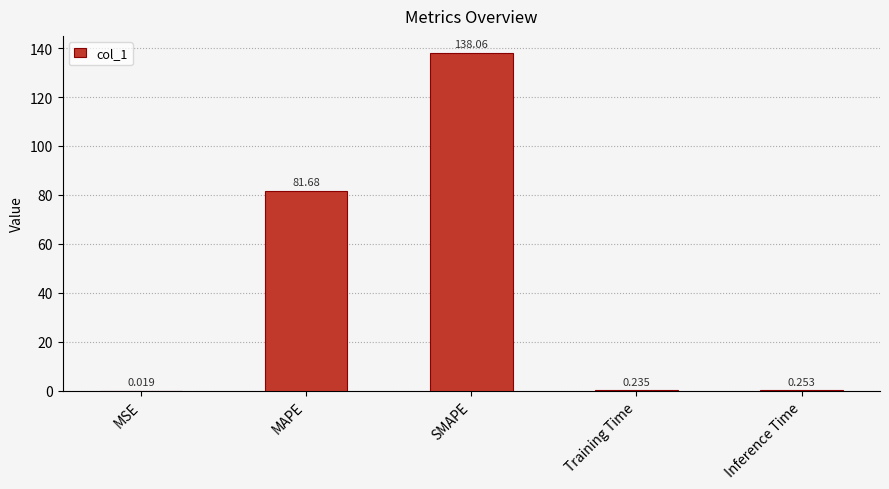

Where is the data nearest to the value 69?

MAPE